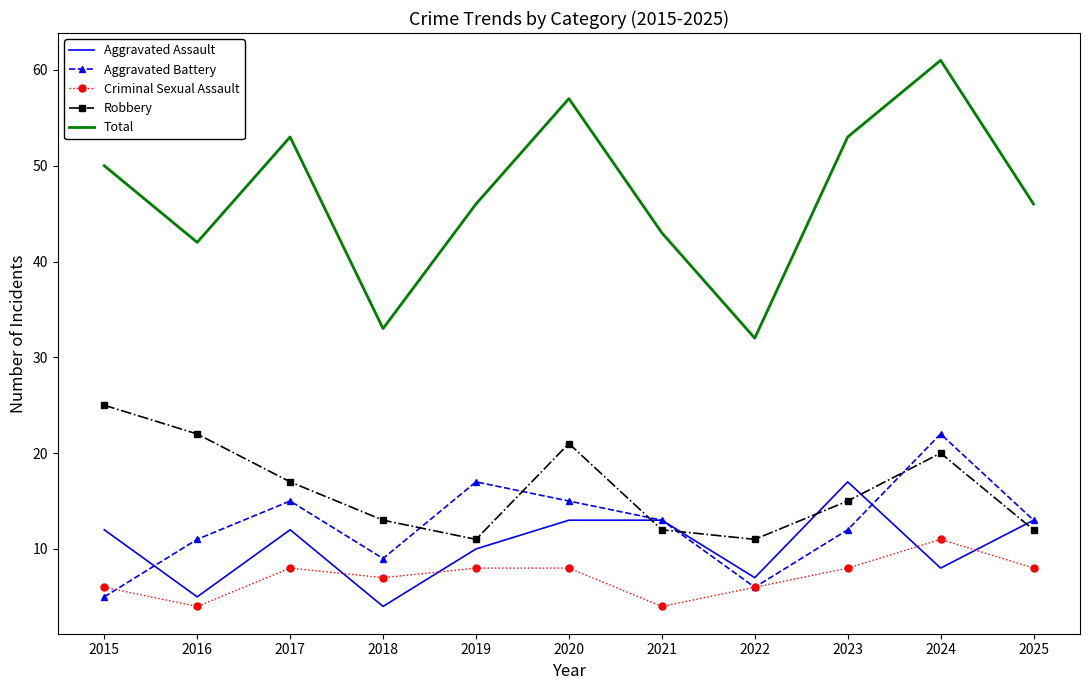

True or false: Criminal Sexual Assault and Robbery intersect in this chart.

False